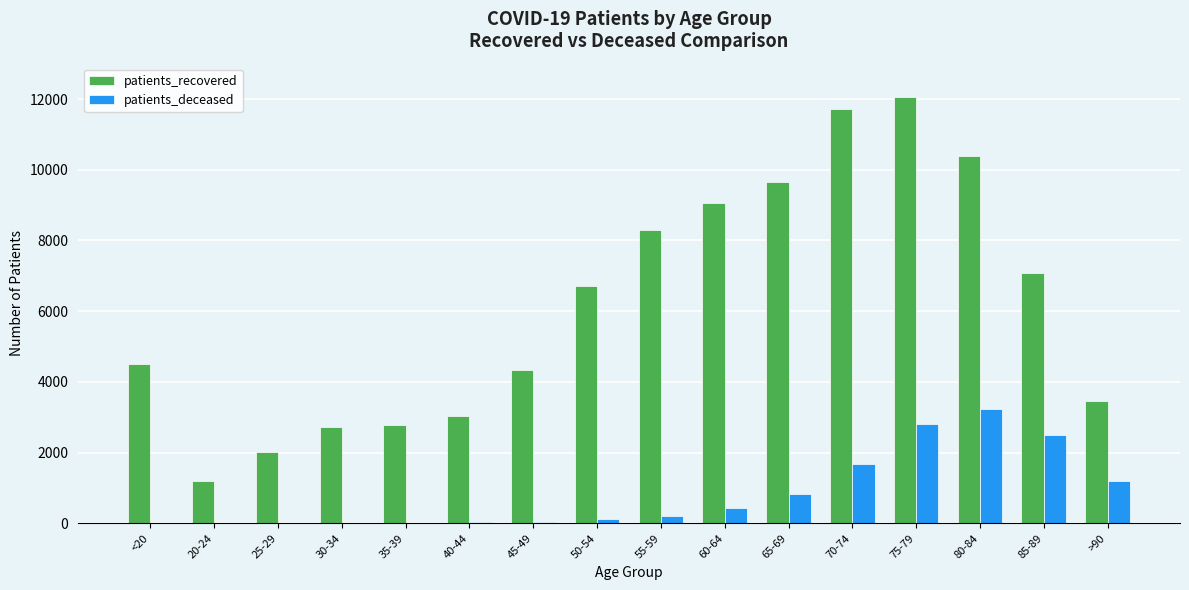

What is the sum of all patients_deceased values?

13151